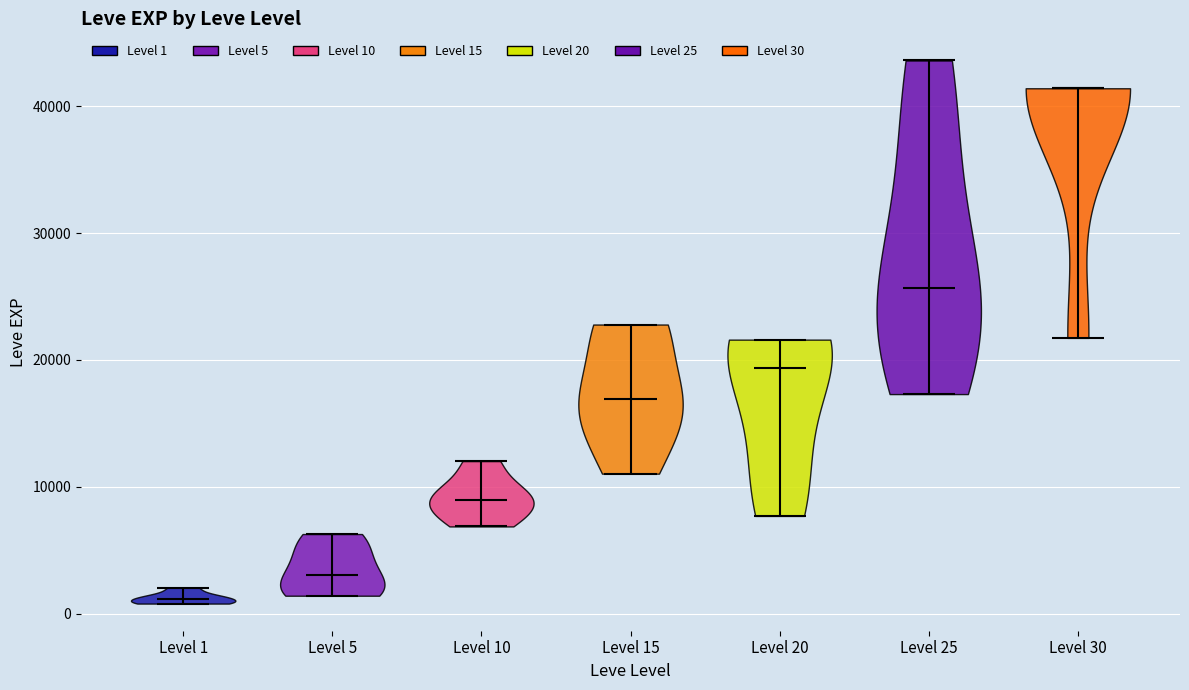

What is the highest point the violin for Level 20 reaches on the y-axis? The values are not printed on the chart, so give them approximately, as read against the axis.

22000